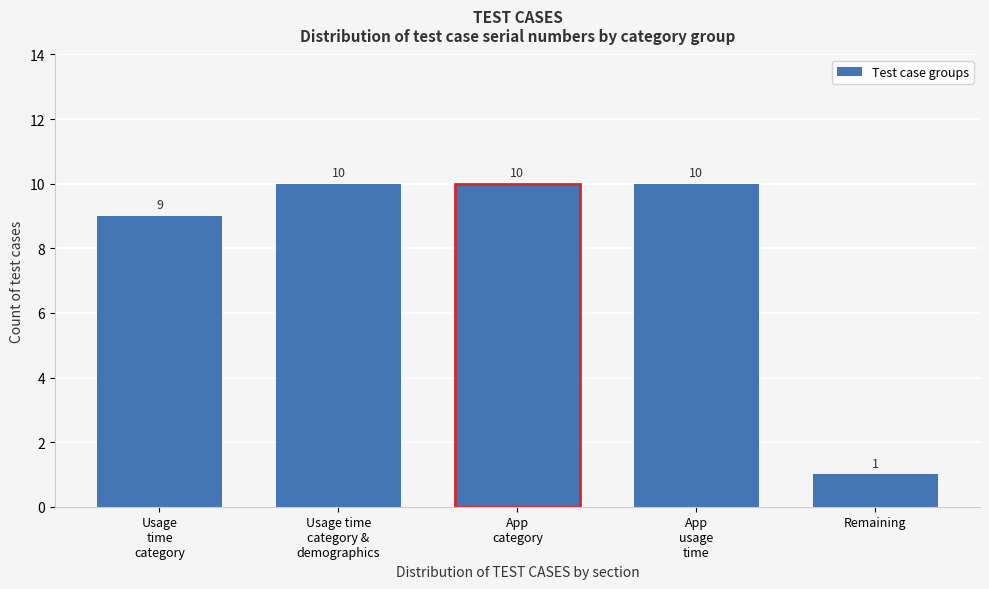

Reading left to right, extract all data points from this chart.

9	10	10	10	1